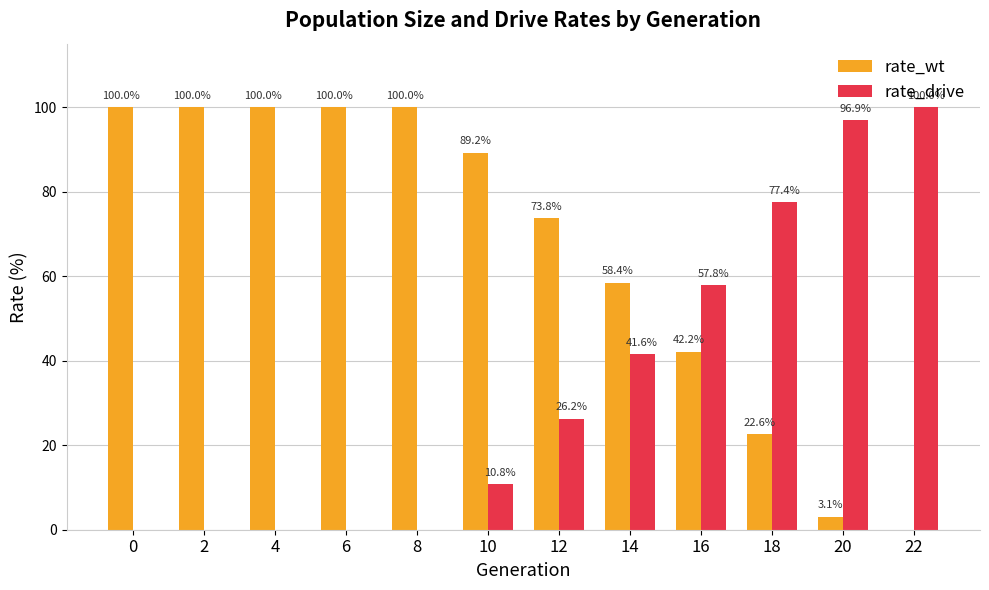

How many values in rate_drive are above zero?

7